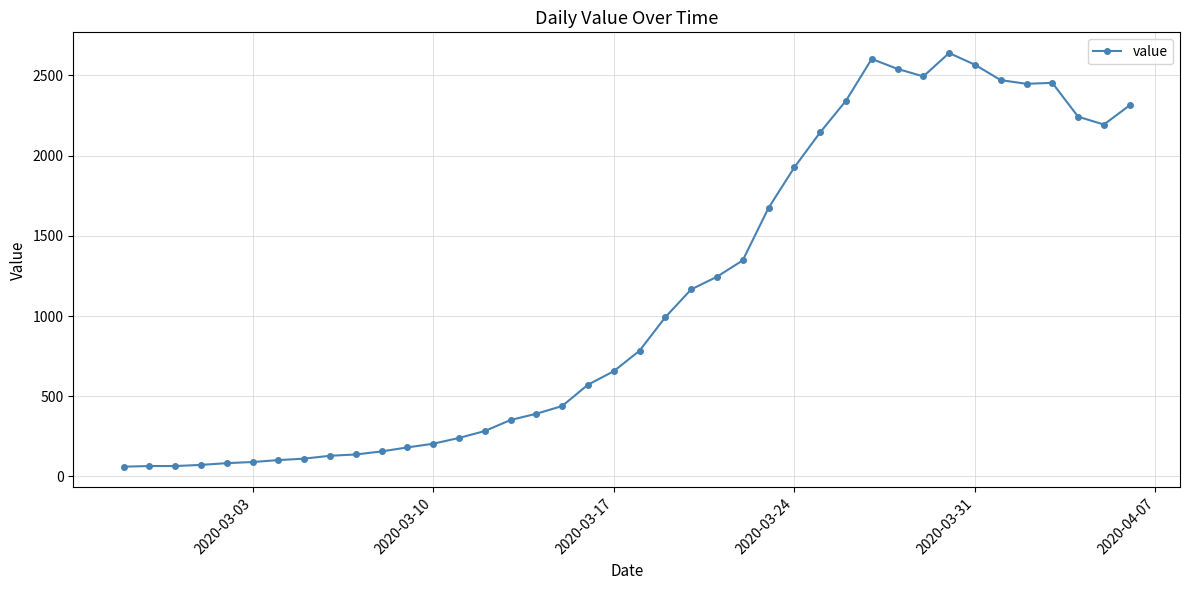

What is the value of the 32nd point from the left?

2494